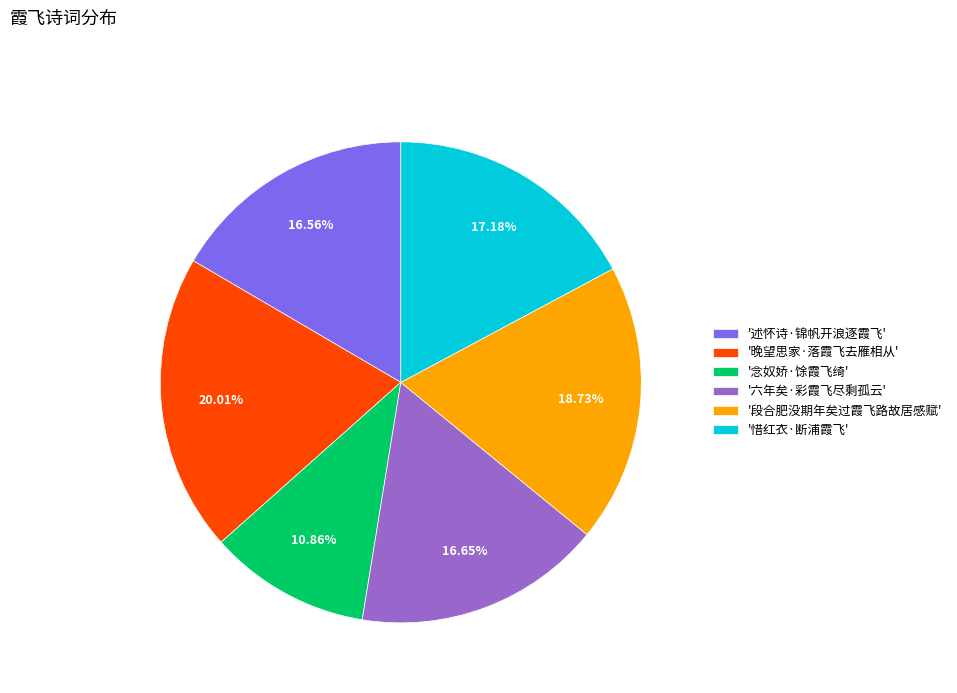

How many slices are in this pie chart?

6